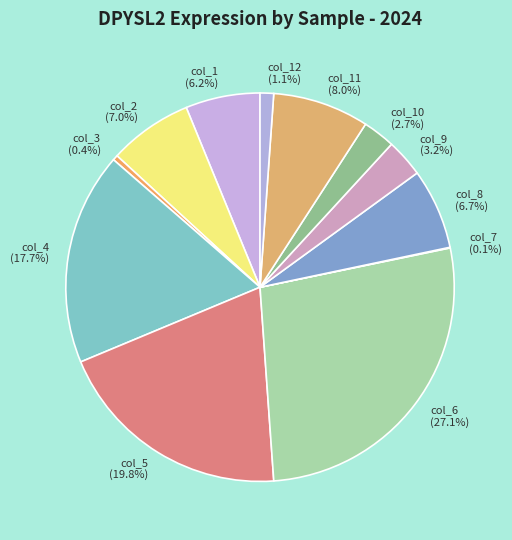

What portion of the pie excludes col_8 (6.7%)?

93.3%